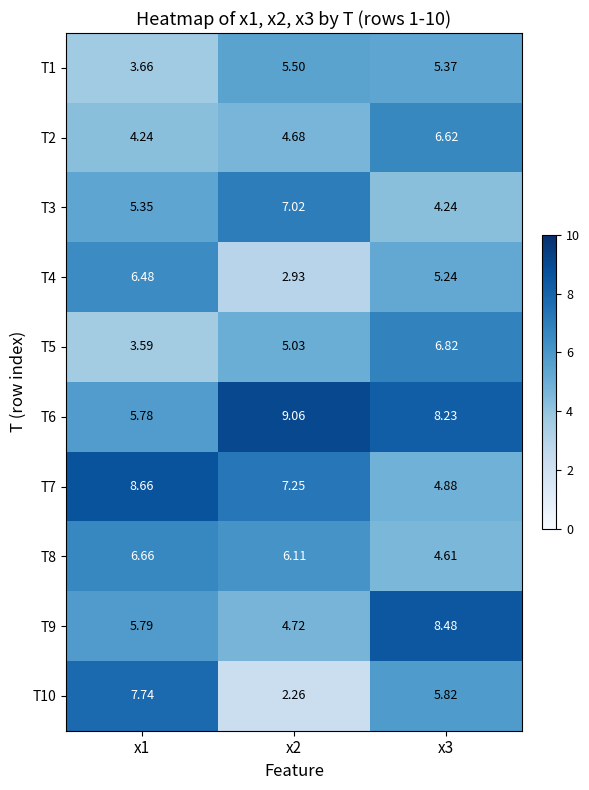

What is the spread (max minus min) of values at x1?

5.1